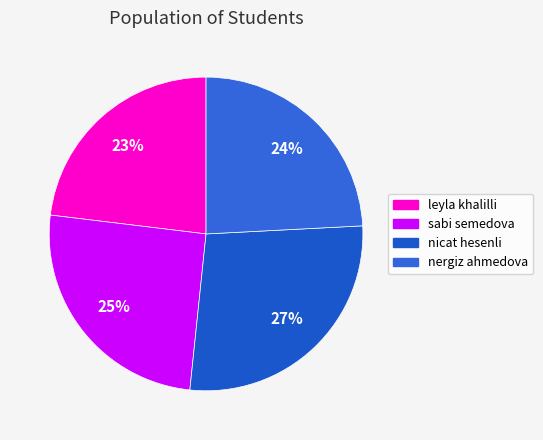

Does nergiz ahmedova represent more than half of the total?

No